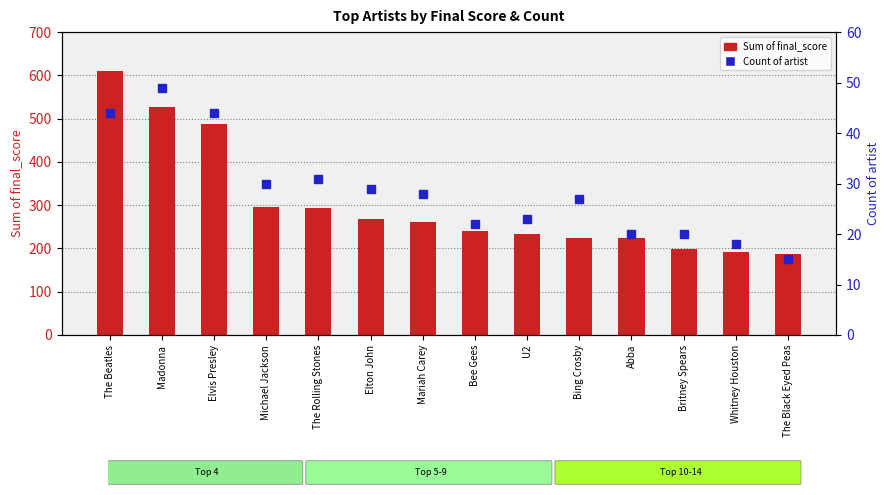

List the series in order of their peak value, lowest first.

Count of artist, Sum of final_score